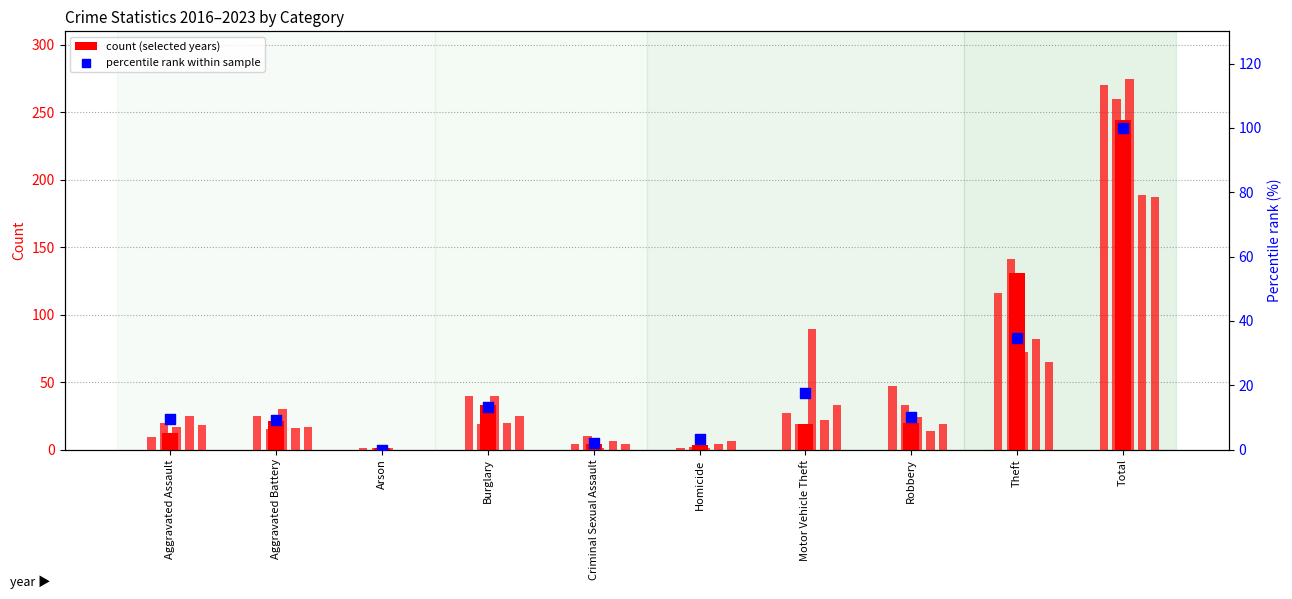

Between Aggravated Assault and Homicide, which is larger?

Aggravated Assault